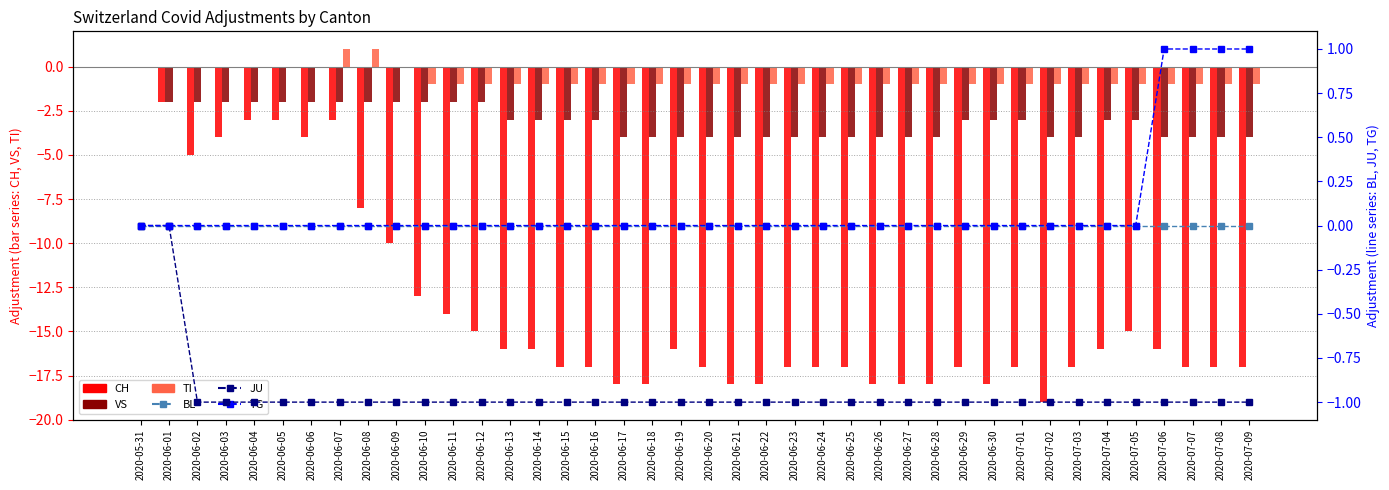

Reading right to left, transcribe all the data shown in this chart.

CH: 2020-07-09=-17	2020-07-08=-17	2020-07-07=-17	2020-07-06=-16	2020-07-05=-15	2020-07-04=-16	2020-07-03=-17	2020-07-02=-19	2020-07-01=-17	2020-06-30=-18	2020-06-29=-17	2020-06-28=-18	2020-06-27=-18	2020-06-26=-18	2020-06-25=-17	2020-06-24=-17	2020-06-23=-17	2020-06-22=-18	2020-06-21=-18	2020-06-20=-17	2020-06-19=-16	2020-06-18=-18	2020-06-17=-18	2020-06-16=-17	2020-06-15=-17	2020-06-14=-16	2020-06-13=-16	2020-06-12=-15	2020-06-11=-14	2020-06-10=-13	2020-06-09=-10	2020-06-08=-8	2020-06-07=-3	2020-06-06=-4	2020-06-05=-3	2020-06-04=-3	2020-06-03=-4	2020-06-02=-5	2020-06-01=-2	2020-05-31=0
VS: 2020-07-09=-4	2020-07-08=-4	2020-07-07=-4	2020-07-06=-4	2020-07-05=-3	2020-07-04=-3	2020-07-03=-4	2020-07-02=-4	2020-07-01=-3	2020-06-30=-3	2020-06-29=-3	2020-06-28=-4	2020-06-27=-4	2020-06-26=-4	2020-06-25=-4	2020-06-24=-4	2020-06-23=-4	2020-06-22=-4	2020-06-21=-4	2020-06-20=-4	2020-06-19=-4	2020-06-18=-4	2020-06-17=-4	2020-06-16=-3	2020-06-15=-3	2020-06-14=-3	2020-06-13=-3	2020-06-12=-2	2020-06-11=-2	2020-06-10=-2	2020-06-09=-2	2020-06-08=-2	2020-06-07=-2	2020-06-06=-2	2020-06-05=-2	2020-06-04=-2	2020-06-03=-2	2020-06-02=-2	2020-06-01=-2	2020-05-31=0
TI: 2020-07-09=-1	2020-07-08=-1	2020-07-07=-1	2020-07-06=-1	2020-07-05=-1	2020-07-04=-1	2020-07-03=-1	2020-07-02=-1	2020-07-01=-1	2020-06-30=-1	2020-06-29=-1	2020-06-28=-1	2020-06-27=-1	2020-06-26=-1	2020-06-25=-1	2020-06-24=-1	2020-06-23=-1	2020-06-22=-1	2020-06-21=-1	2020-06-20=-1	2020-06-19=-1	2020-06-18=-1	2020-06-17=-1	2020-06-16=-1	2020-06-15=-1	2020-06-14=-1	2020-06-13=-1	2020-06-12=-1	2020-06-11=-1	2020-06-10=-1	2020-06-09=0	2020-06-08=1	2020-06-07=1	2020-06-06=0	2020-06-05=0	2020-06-04=0	2020-06-03=0	2020-06-02=0	2020-06-01=0	2020-05-31=0
BL: 2020-07-09=0	2020-07-08=0	2020-07-07=0	2020-07-06=0	2020-07-05=0	2020-07-04=0	2020-07-03=0	2020-07-02=0	2020-07-01=0	2020-06-30=0	2020-06-29=0	2020-06-28=0	2020-06-27=0	2020-06-26=0	2020-06-25=0	2020-06-24=0	2020-06-23=0	2020-06-22=0	2020-06-21=0	2020-06-20=0	2020-06-19=0	2020-06-18=0	2020-06-17=0	2020-06-16=0	2020-06-15=0	2020-06-14=0	2020-06-13=0	2020-06-12=0	2020-06-11=0	2020-06-10=0	2020-06-09=0	2020-06-08=0	2020-06-07=0	2020-06-06=0	2020-06-05=0	2020-06-04=0	2020-06-03=0	2020-06-02=0	2020-06-01=0	2020-05-31=0
JU: 2020-07-09=-1	2020-07-08=-1	2020-07-07=-1	2020-07-06=-1	2020-07-05=-1	2020-07-04=-1	2020-07-03=-1	2020-07-02=-1	2020-07-01=-1	2020-06-30=-1	2020-06-29=-1	2020-06-28=-1	2020-06-27=-1	2020-06-26=-1	2020-06-25=-1	2020-06-24=-1	2020-06-23=-1	2020-06-22=-1	2020-06-21=-1	2020-06-20=-1	2020-06-19=-1	2020-06-18=-1	2020-06-17=-1	2020-06-16=-1	2020-06-15=-1	2020-06-14=-1	2020-06-13=-1	2020-06-12=-1	2020-06-11=-1	2020-06-10=-1	2020-06-09=-1	2020-06-08=-1	2020-06-07=-1	2020-06-06=-1	2020-06-05=-1	2020-06-04=-1	2020-06-03=-1	2020-06-02=-1	2020-06-01=0	2020-05-31=0
TG: 2020-07-09=1	2020-07-08=1	2020-07-07=1	2020-07-06=1	2020-07-05=0	2020-07-04=0	2020-07-03=0	2020-07-02=0	2020-07-01=0	2020-06-30=0	2020-06-29=0	2020-06-28=0	2020-06-27=0	2020-06-26=0	2020-06-25=0	2020-06-24=0	2020-06-23=0	2020-06-22=0	2020-06-21=0	2020-06-20=0	2020-06-19=0	2020-06-18=0	2020-06-17=0	2020-06-16=0	2020-06-15=0	2020-06-14=0	2020-06-13=0	2020-06-12=0	2020-06-11=0	2020-06-10=0	2020-06-09=0	2020-06-08=0	2020-06-07=0	2020-06-06=0	2020-06-05=0	2020-06-04=0	2020-06-03=0	2020-06-02=0	2020-06-01=0	2020-05-31=0